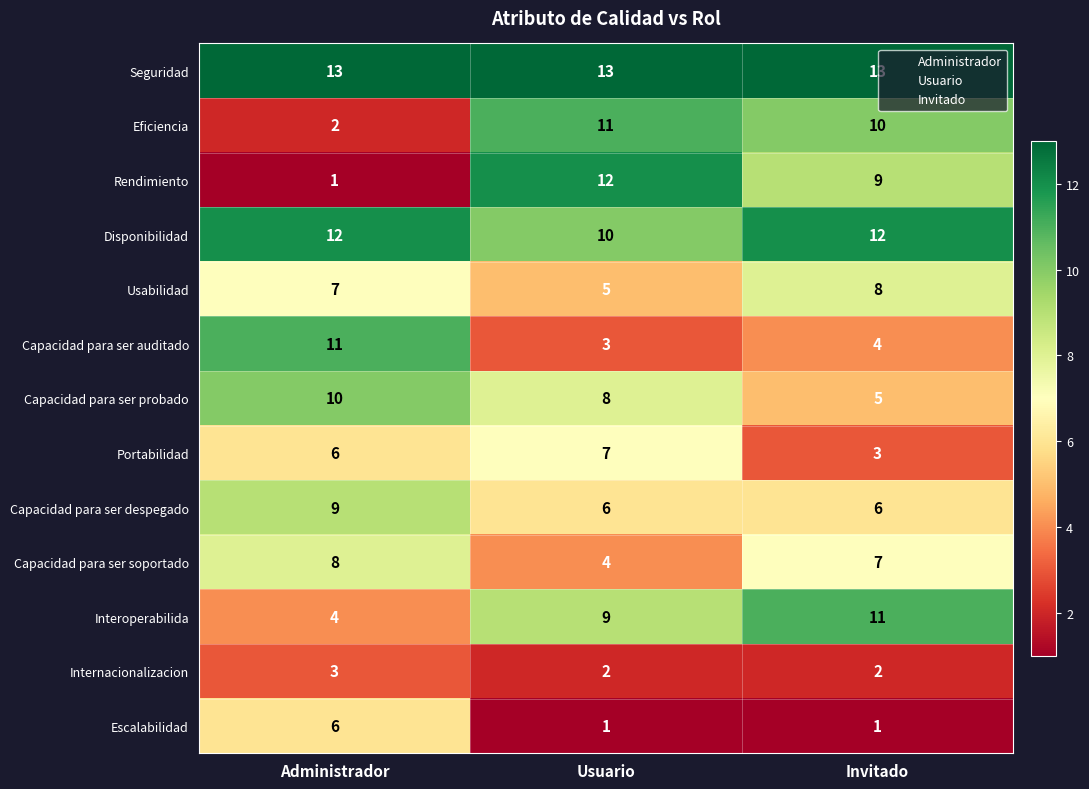

At Invitado, list the series in order from largest to smallest.

Seguridad, Disponibilidad, Interoperabilida, Eficiencia, Rendimiento, Usabilidad, Capacidad para ser soportado, Capacidad para ser despegado, Capacidad para ser probado, Capacidad para ser auditado, Portabilidad, Internacionalizacion, Escalabilidad